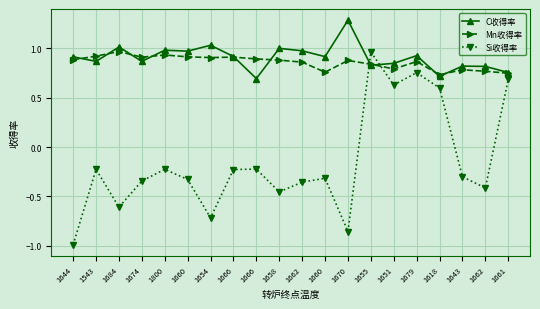

What is the label of the 6th point from the left?

1660